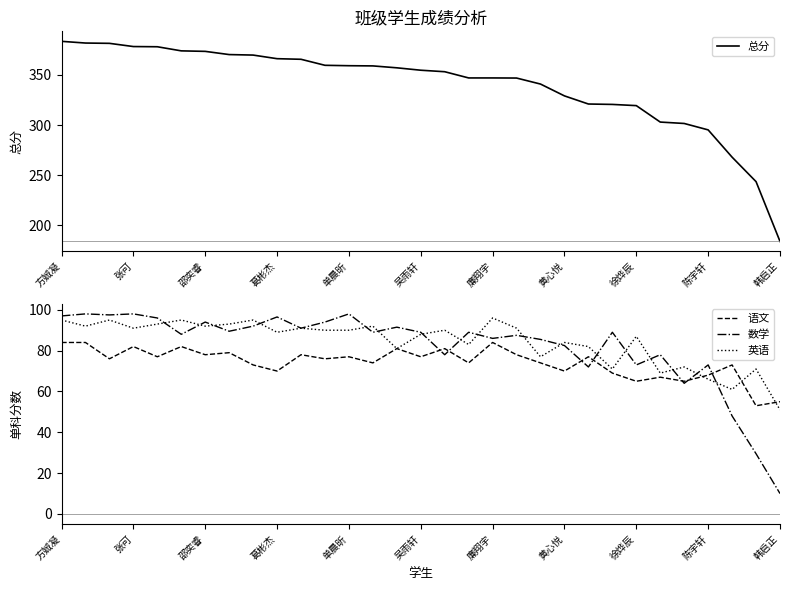

What is the value of the 英语 point at the 19th from the left?

96.0